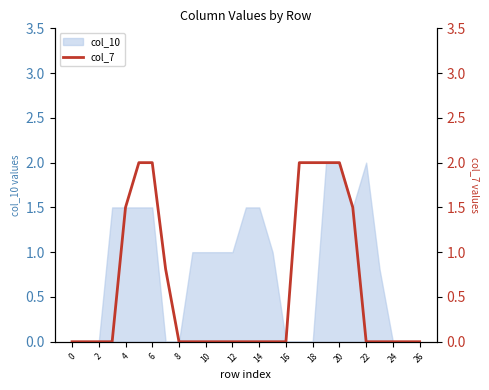

Does the chart have visible grid lines?

No